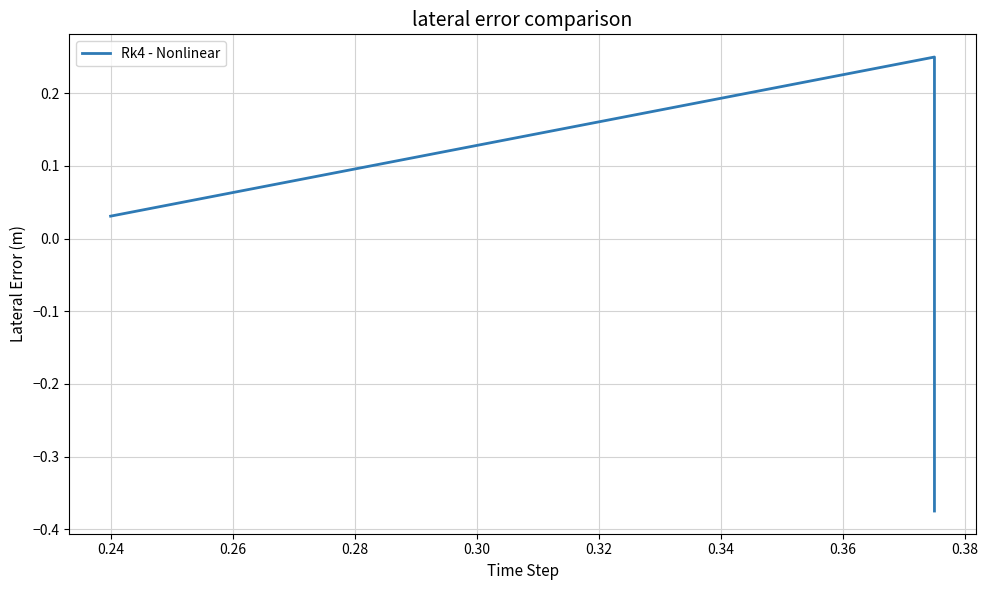

The value at 0.22 is -0.6. True or false?

False